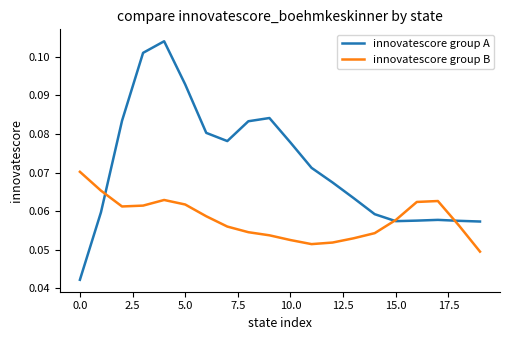

Which series has the widest spread of values?

innovatescore group A